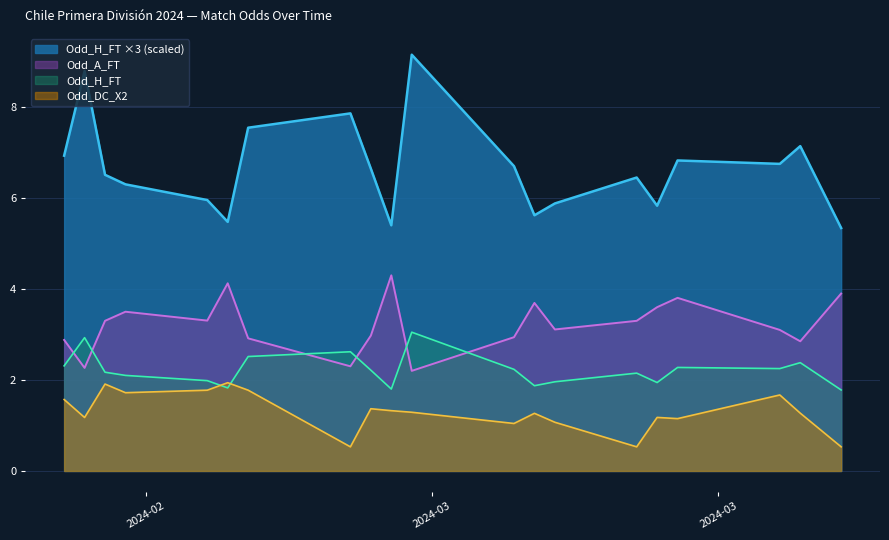

Is it true that Odd_DC_X2 equals 1.1 at 2024-03-09?

True